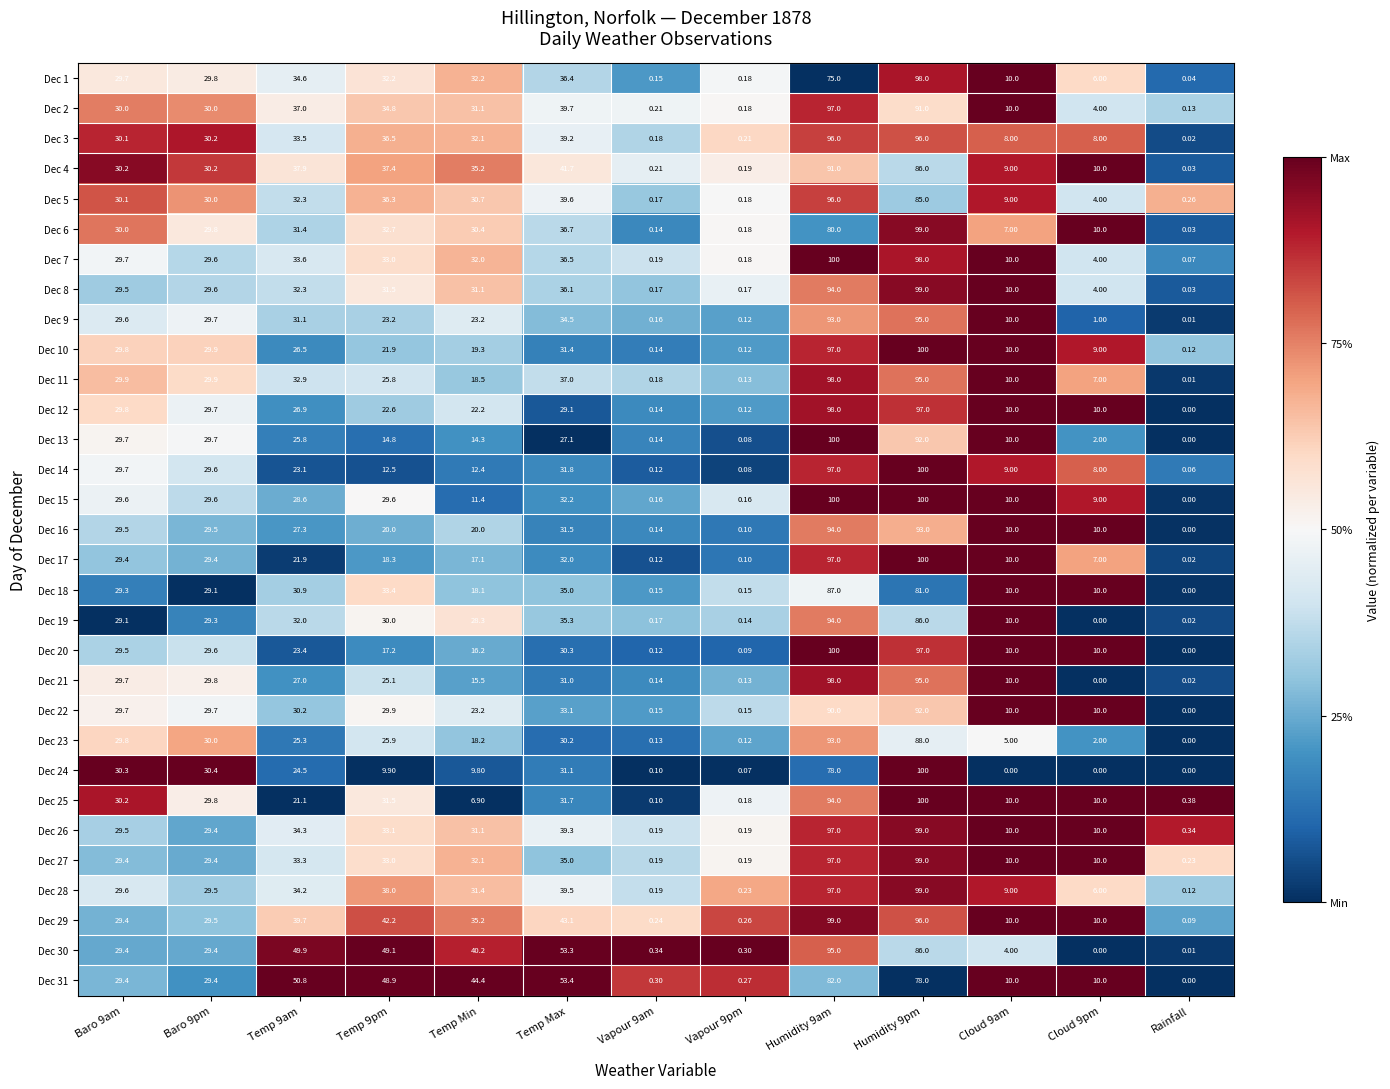

What is the total value across all series at Rainfall?

2.0